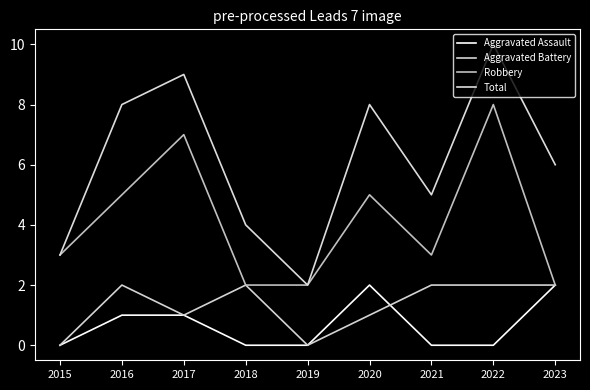

True or false: Aggravated Assault has more than 0 points higher than both neighbors.

True